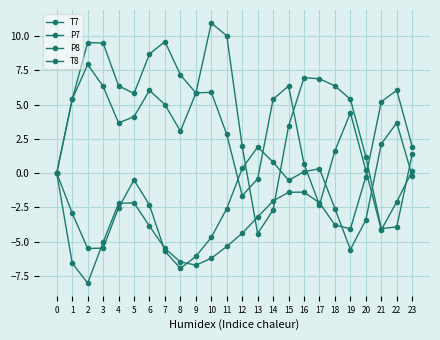

Is this an area chart (filled region under the line)?

No